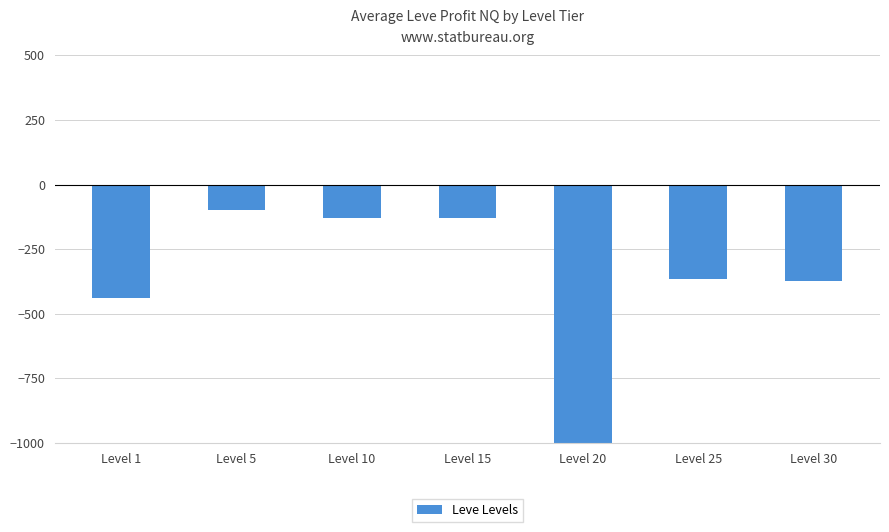

List the labels in order of value, smallest first.

Level 20, Level 1, Level 30, Level 25, Level 10, Level 15, Level 5